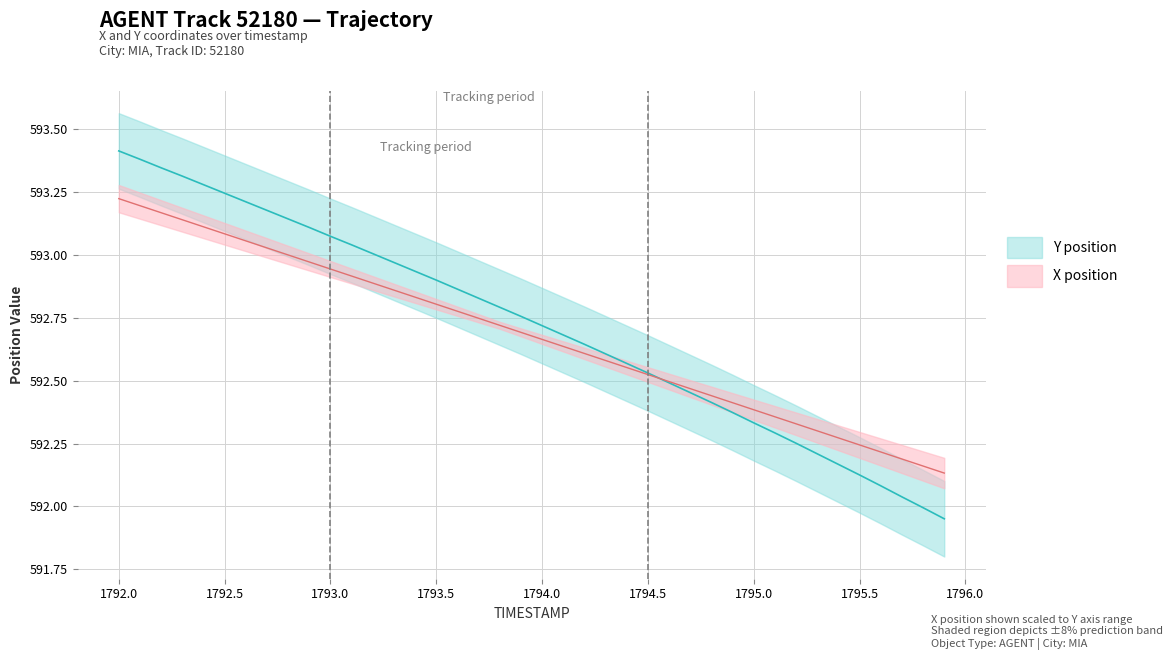

How many lines are shown in the chart?

2